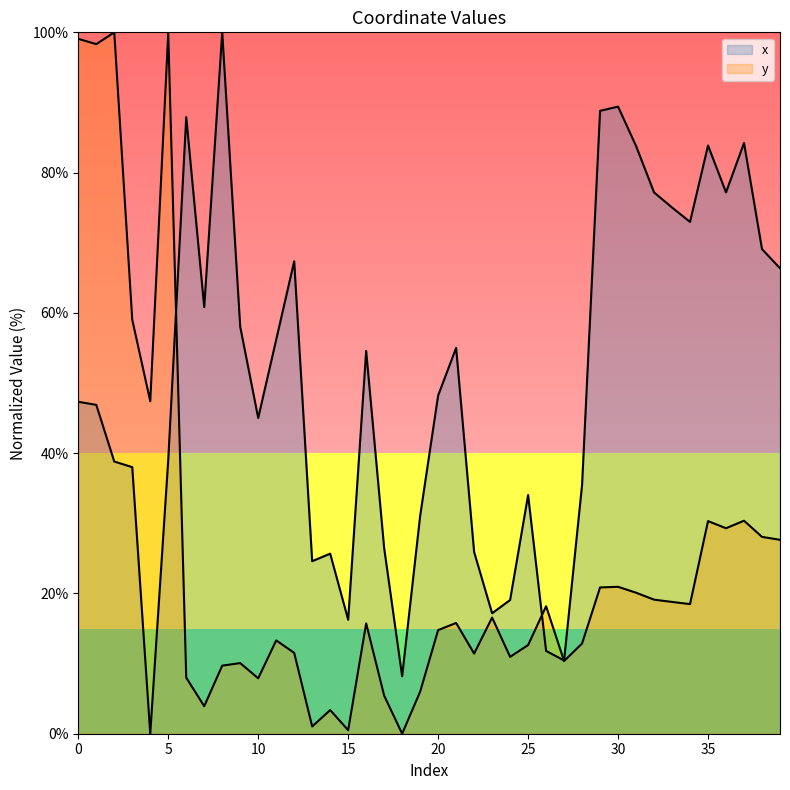

What is the average value of the y series?

24.7